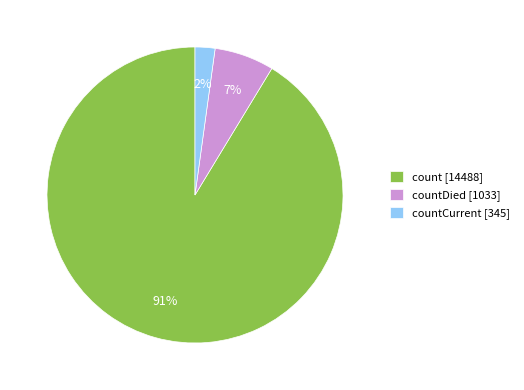

To the nearest percent, what is the difference between the largest and smallest slice percentages?

89%